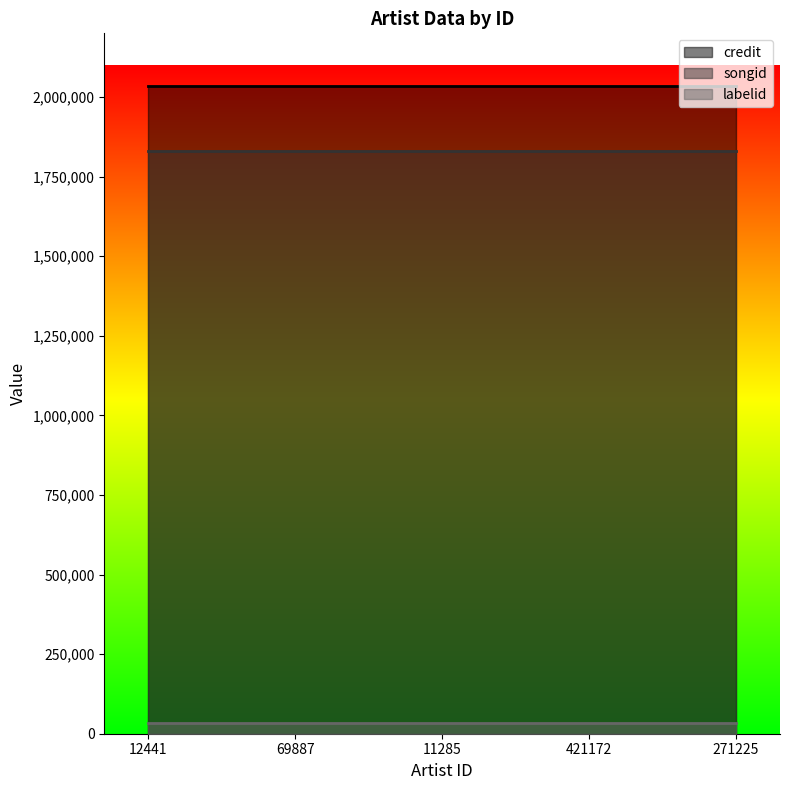

What is the label of the 3rd point from the left?

11285